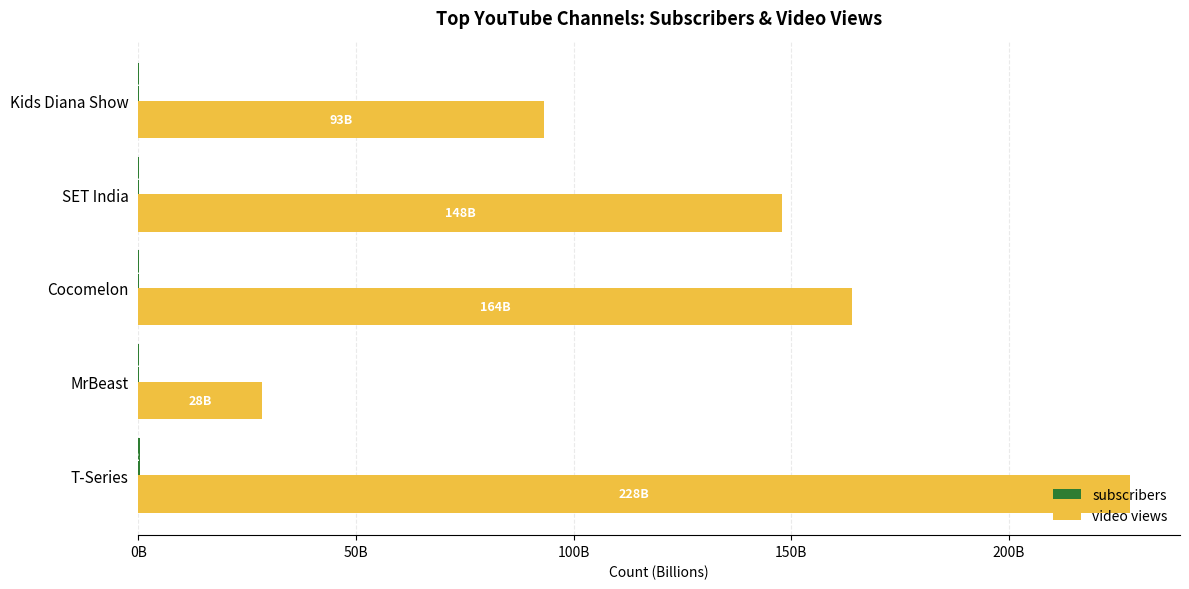

Which series has the largest range (max minus min)?

video views